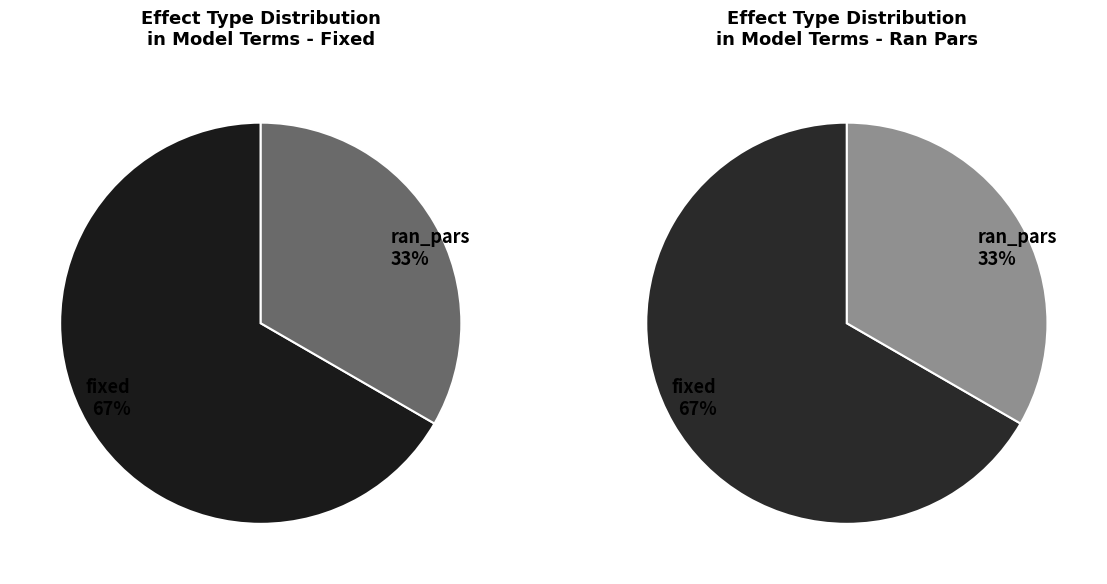

To the nearest percent, what is the average slice percentage?

50%